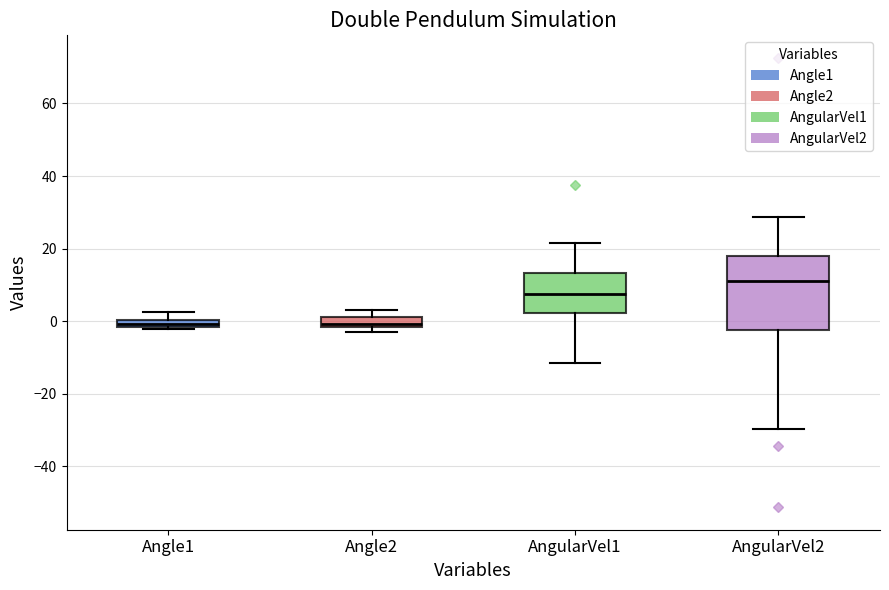

Which box is the tallest, from its lower edge to its upper edge?

AngularVel2